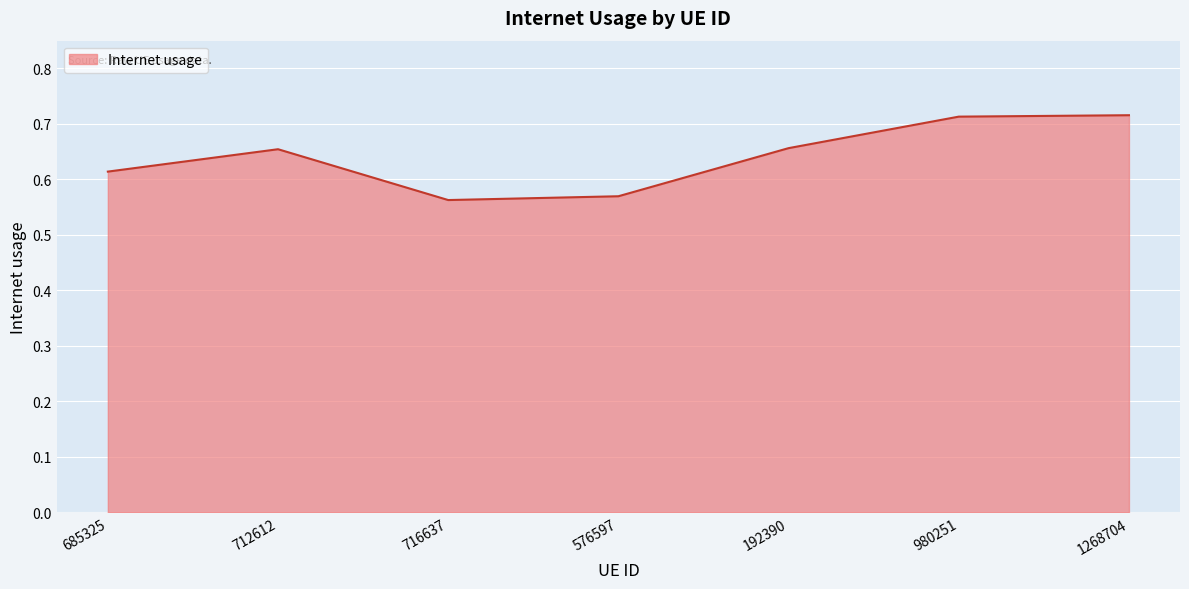

How many lines are shown in the chart?

1